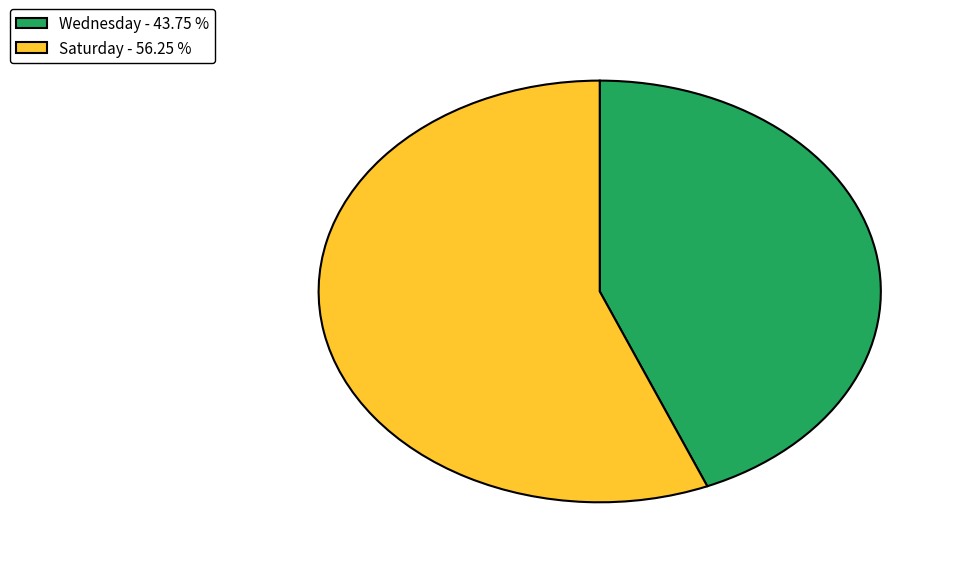

Combined, do Saturday - 56.25 % and Wednesday - 43.75 % account for over 50%?

Yes